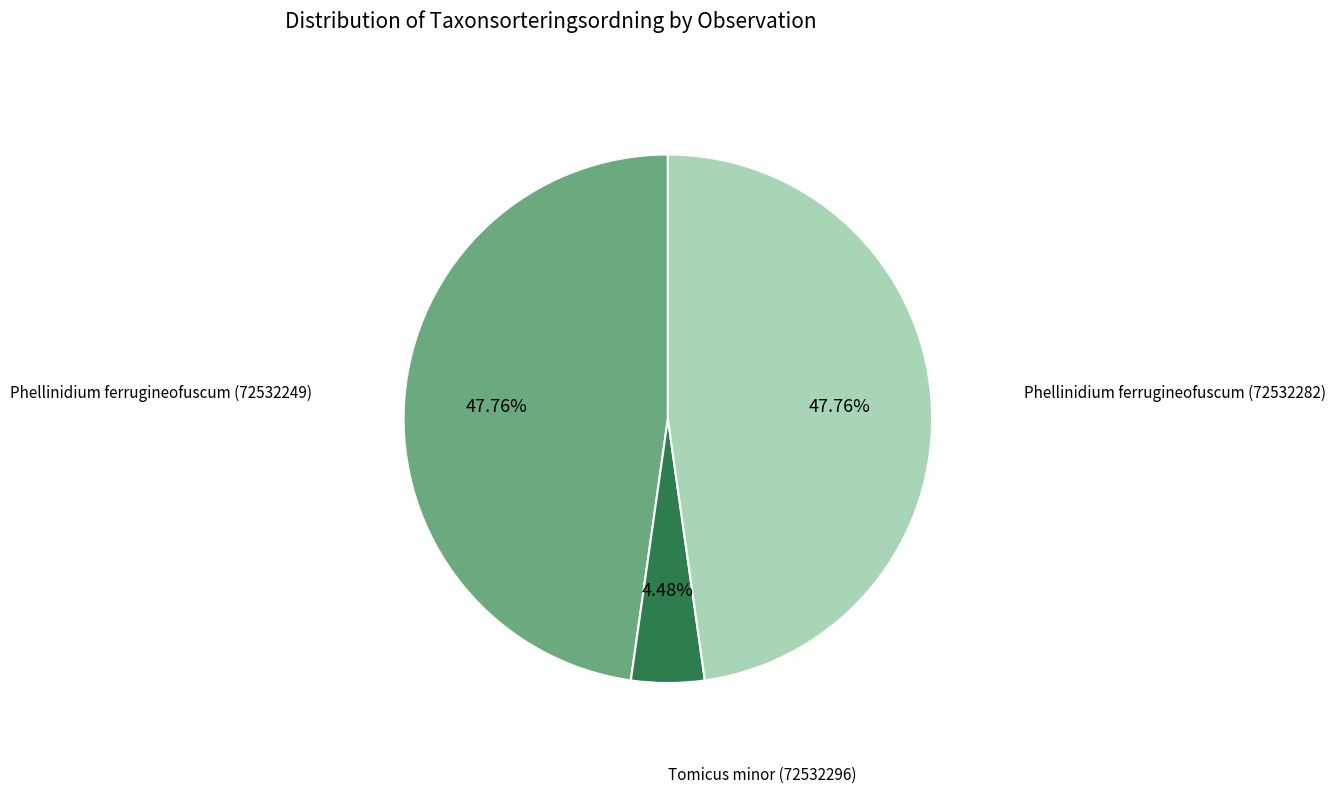

How many slices are in this pie chart?

3